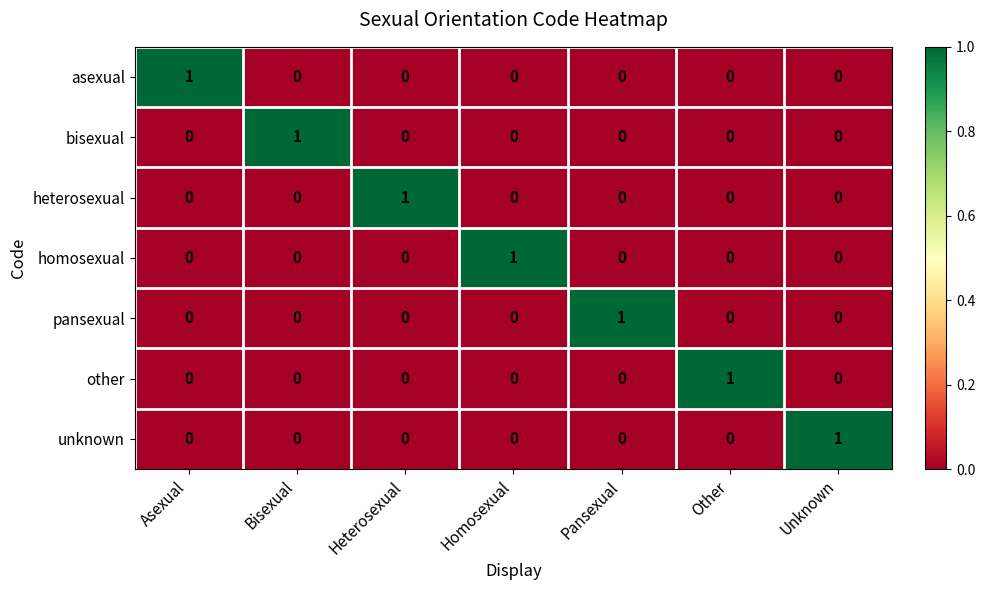

At how many categories does at least one series exceed 0?

7